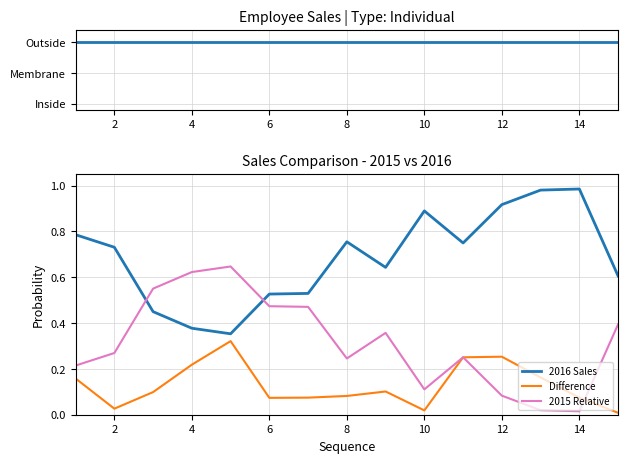

Is it true that 2016 Sales equals 0.5 at 2?

False